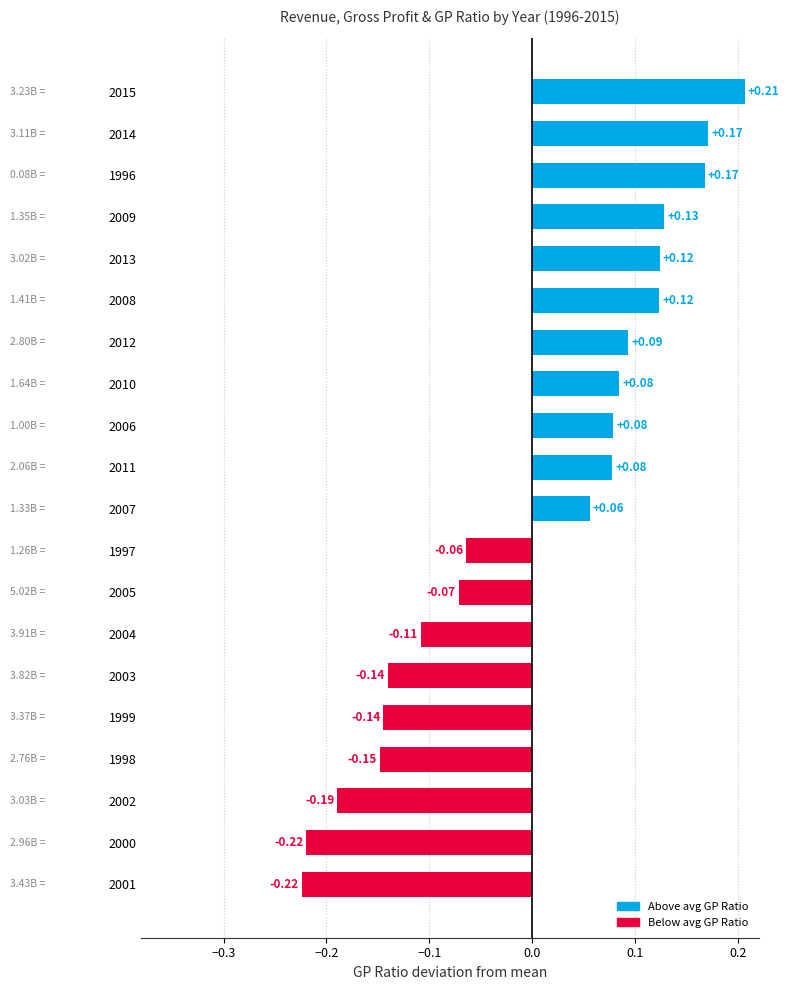

Does the chart contain any negative values?

Yes